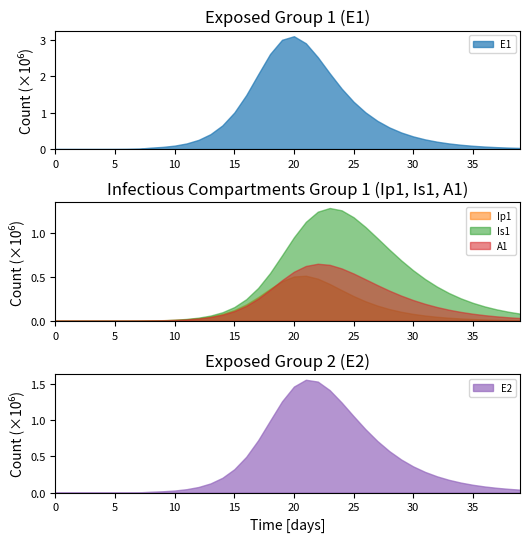

Where do A1 and Ip1 first cross each other?

18 and 19